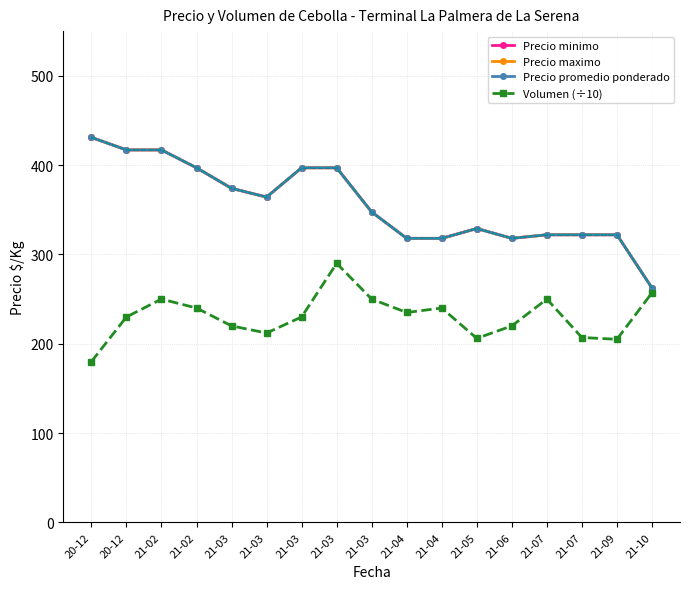

Which category has the lowest value in the Precio maximo series?

21-10